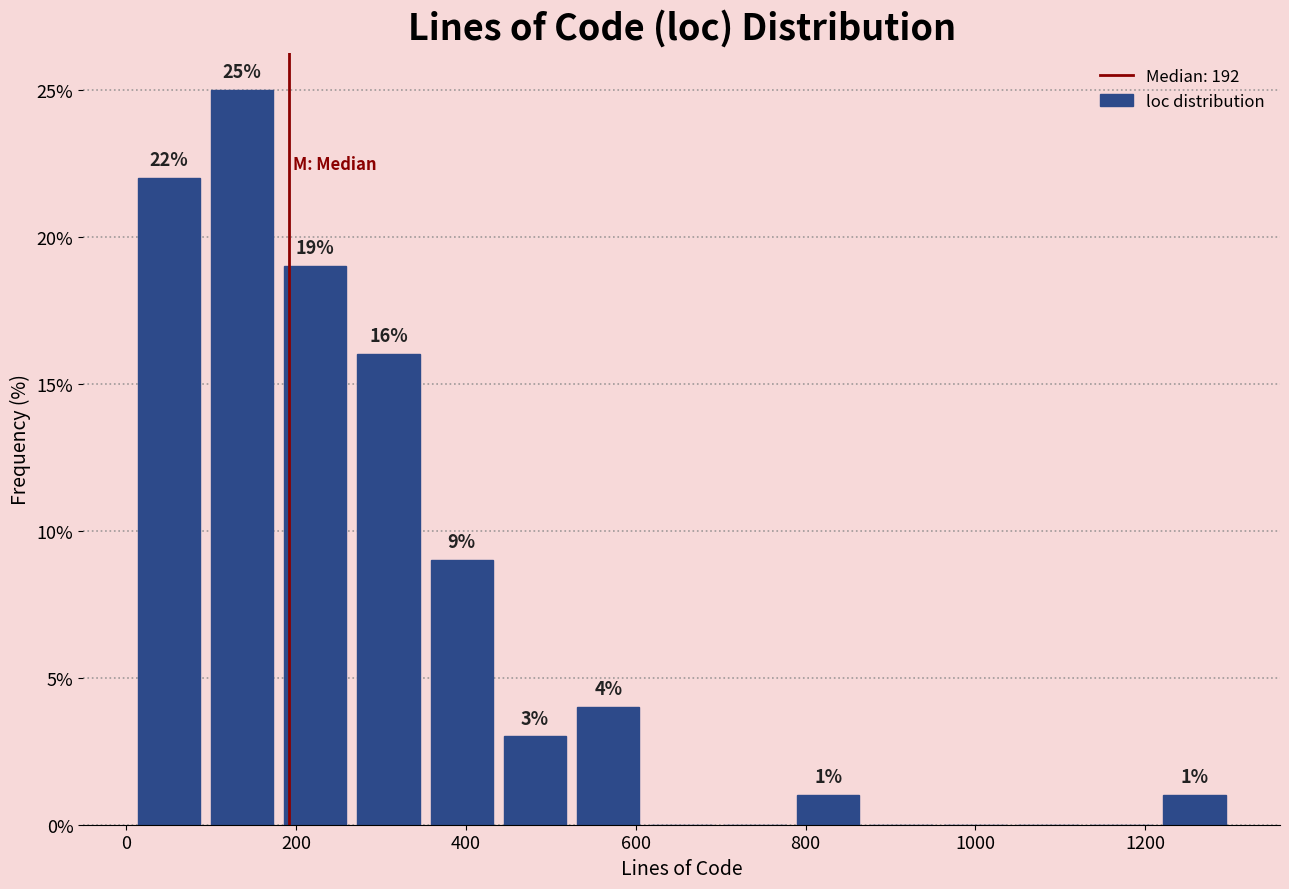

Over which range of the x-axis is the bar tallest?

100 to 180